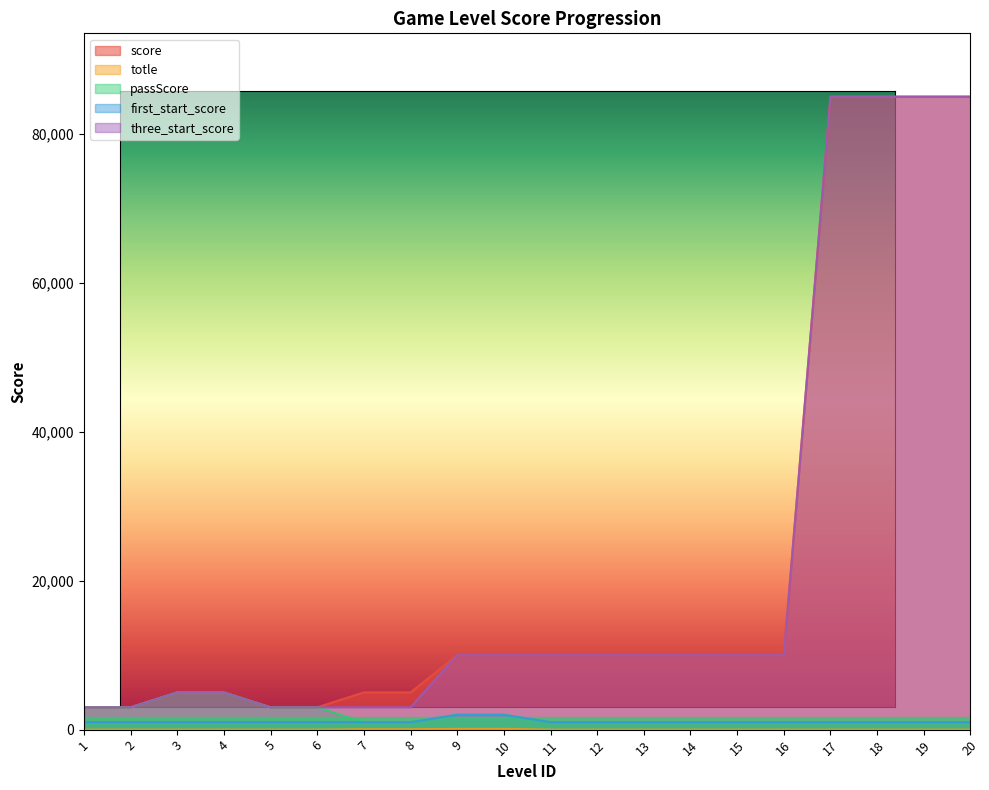

What is the difference between the second highest and second lowest values in the passScore series?

4000